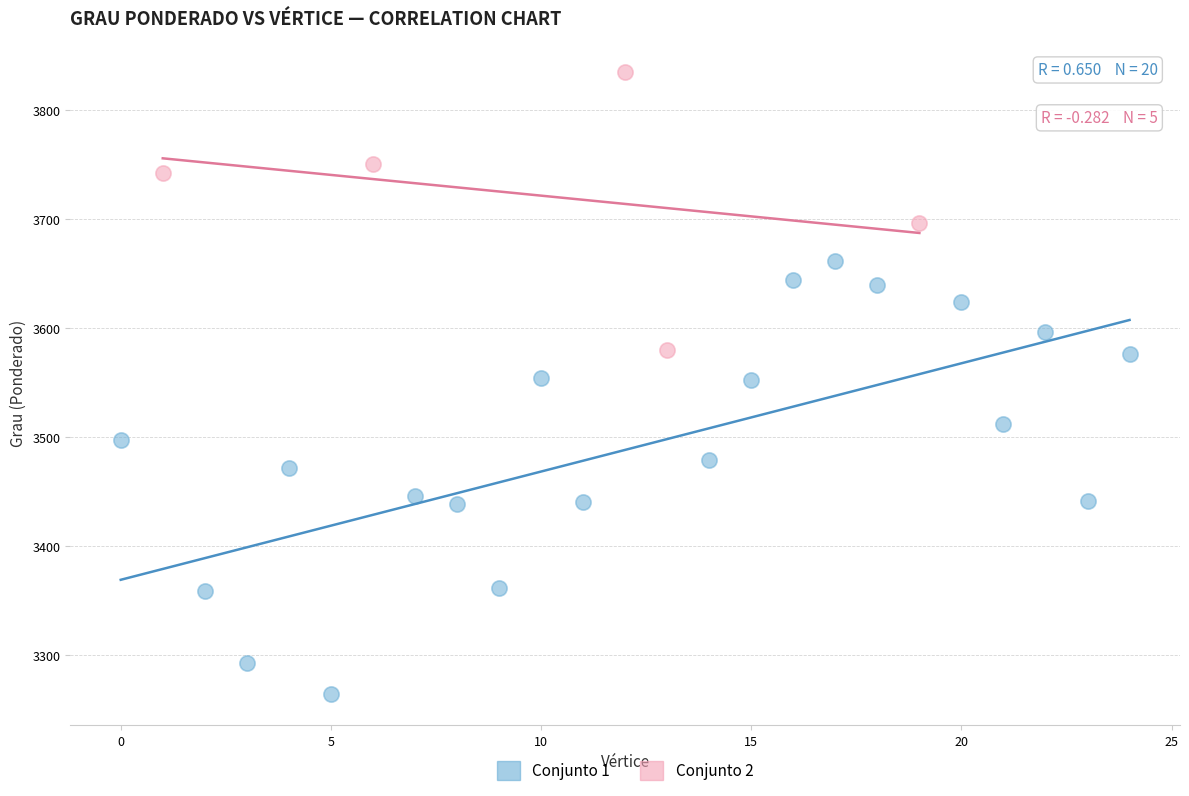

Which series contains the highest Y value?

Conjunto 2